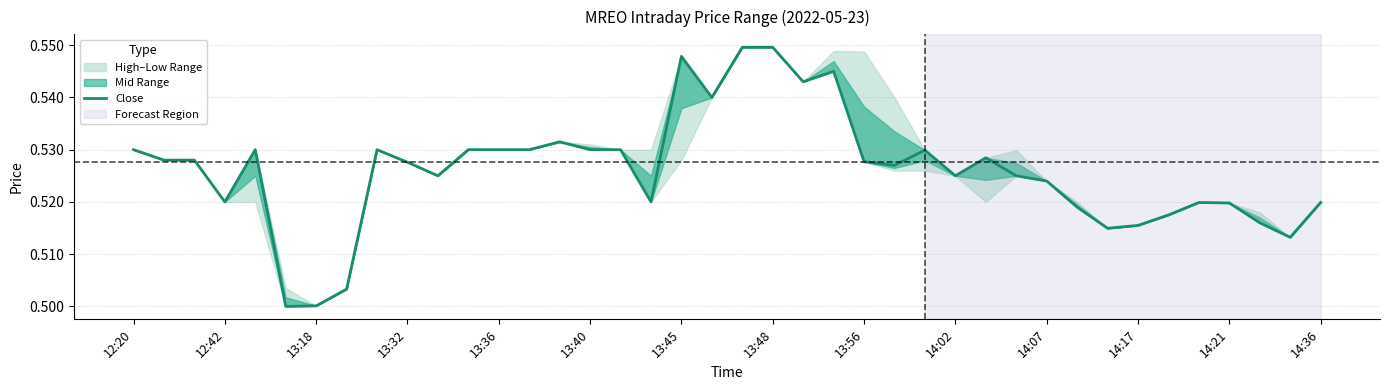

True or false: Close has a value of 0.3 at 13:32.

False